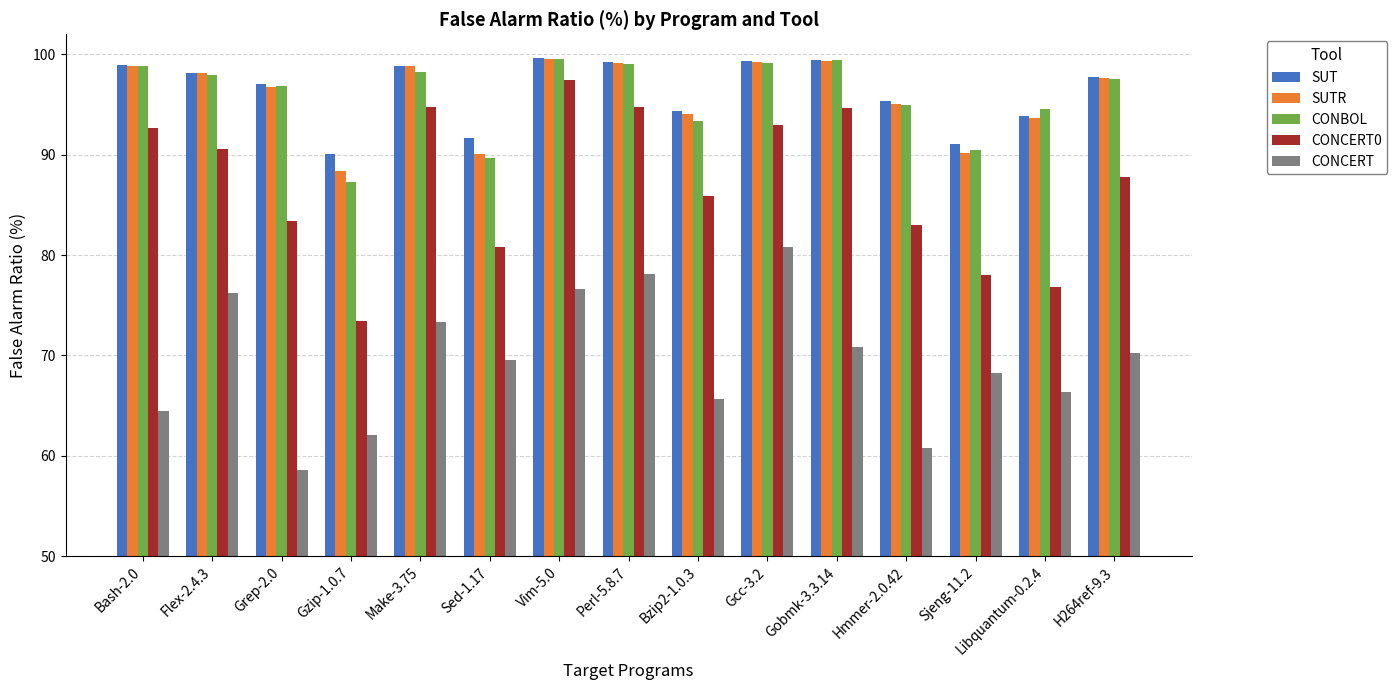

What is the spread (max minus min) of values at Bzip2-1.0.3?

28.7